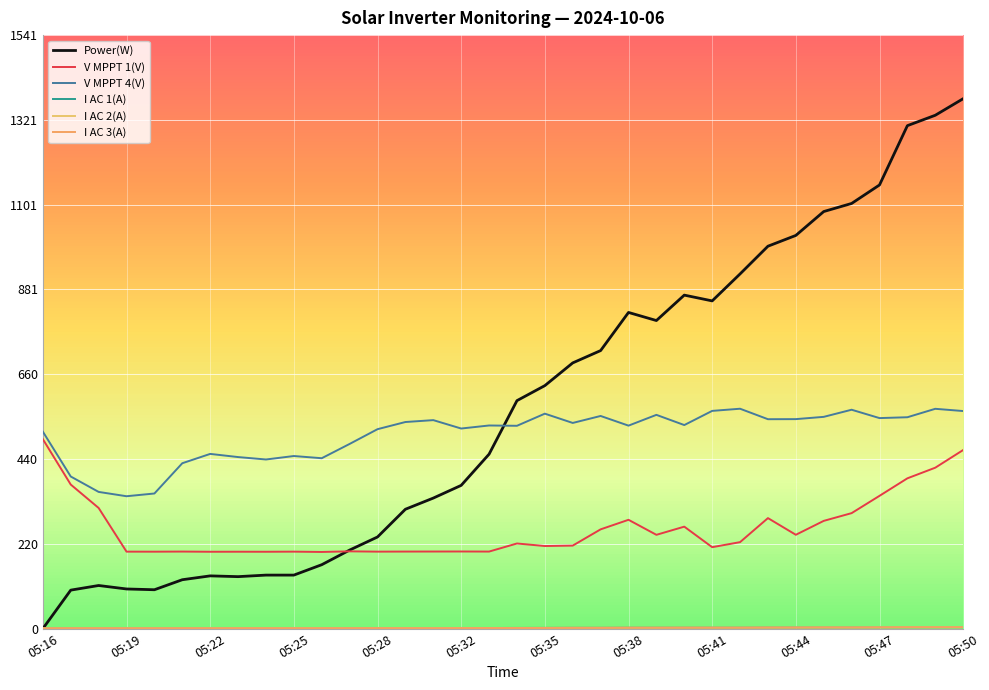

Is this an area chart (filled region under the line)?

No